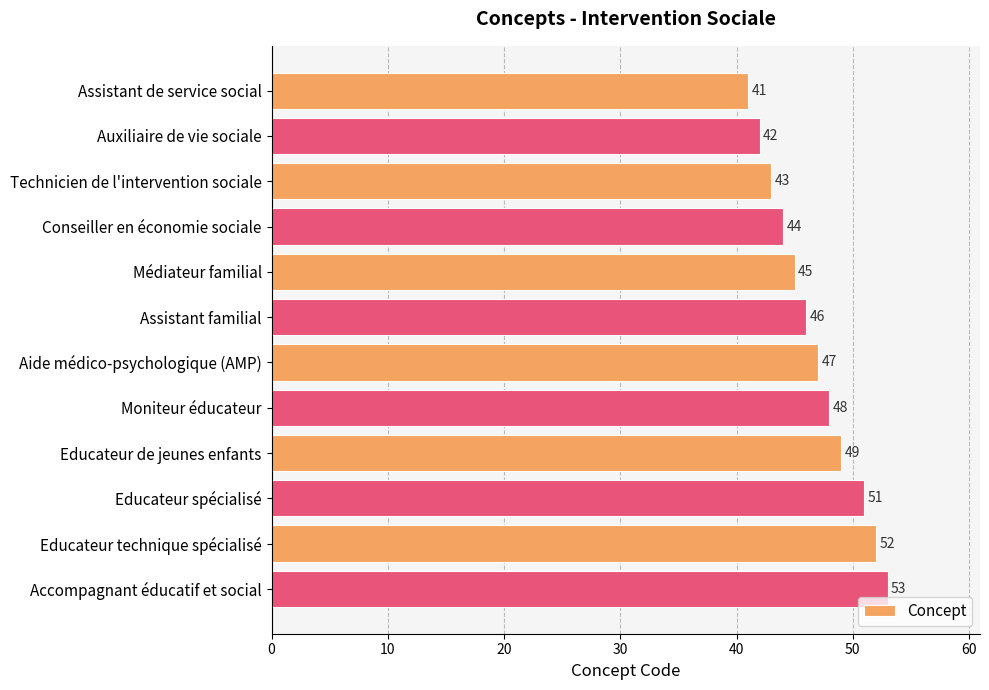

True or false: the data shows 18 at Technicien de l'intervention sociale.

False